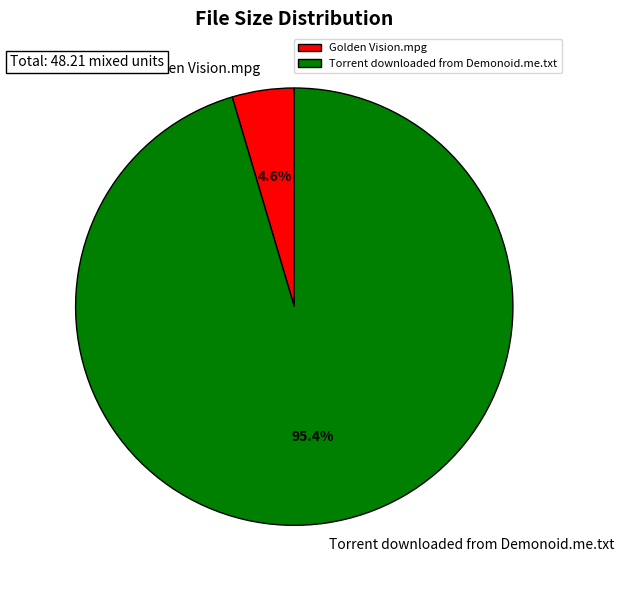

Do Torrent downloaded from Demonoid.me.txt and Golden Vision.mpg together represent more than half of the pie?

Yes